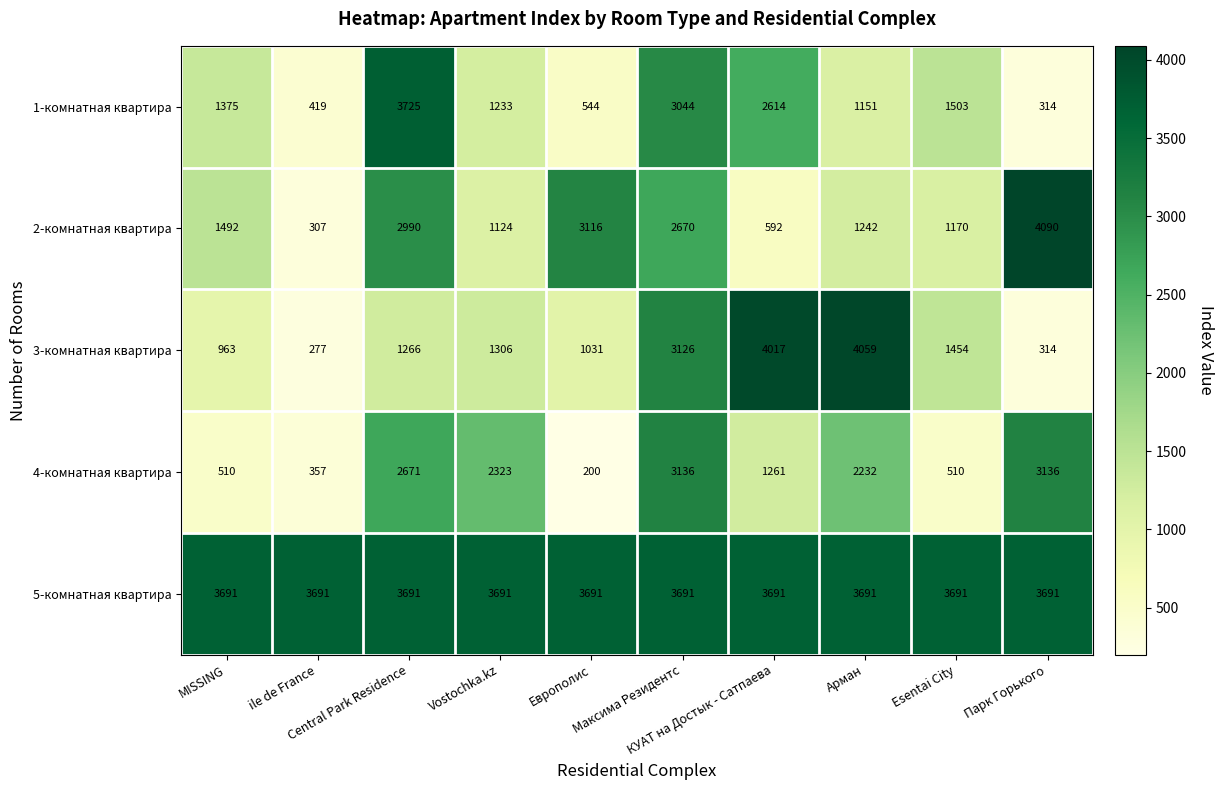

What is the maximum value for 2-комнатная квартира?

4090